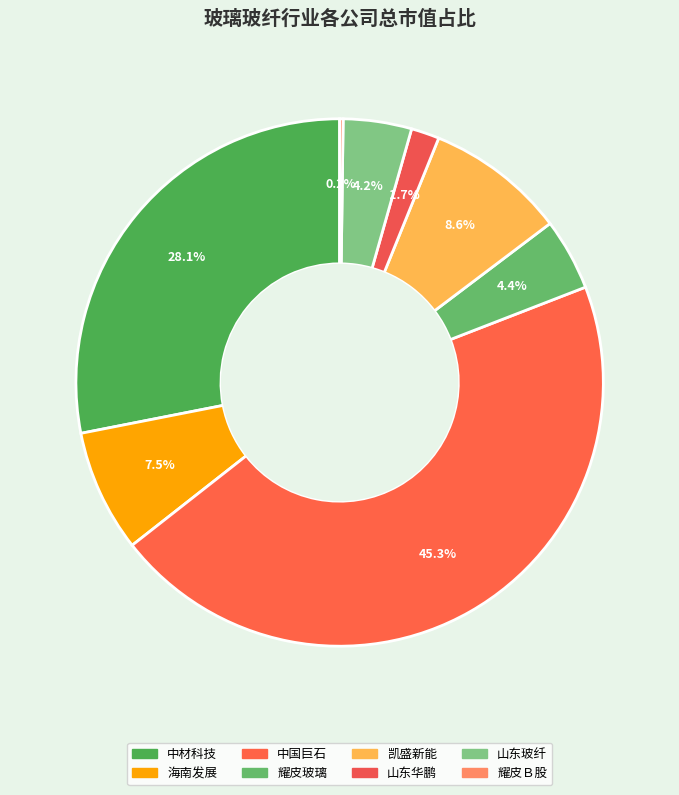

True or false: 中国巨石 accounts for 45% of the total.

True